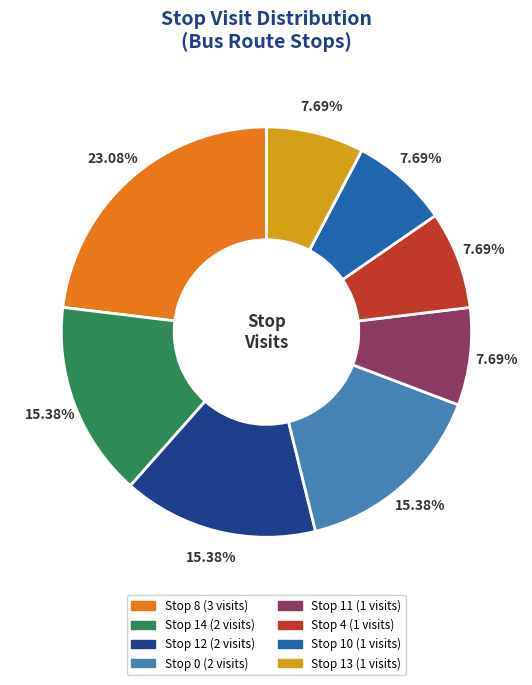

Is there any slice that represents more than half of the pie?

No